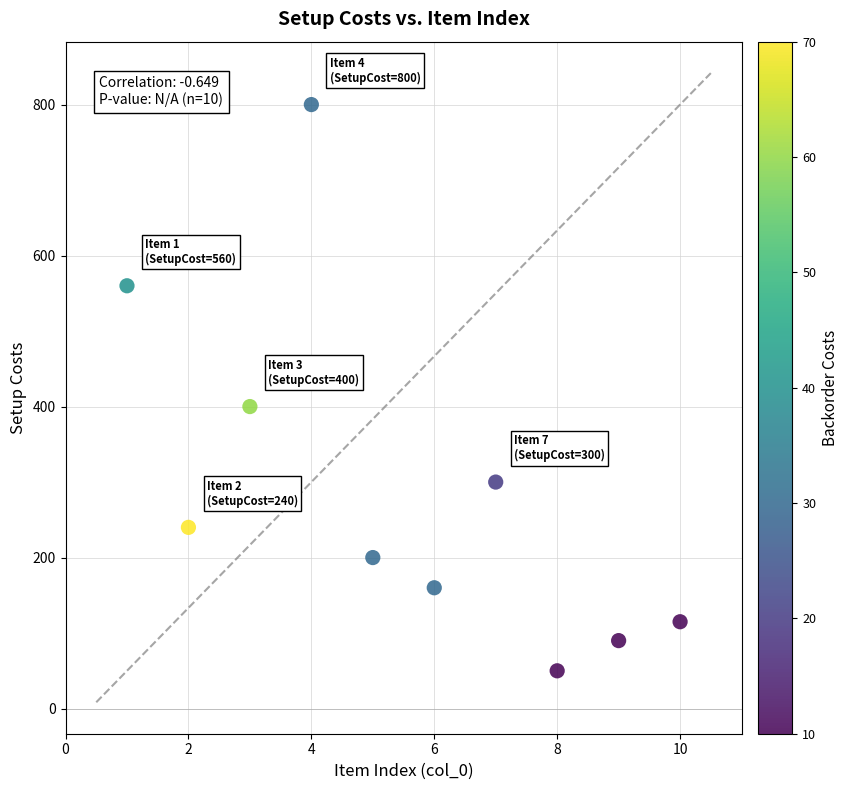

What Y value in the scatter plot is closest to 425?

400